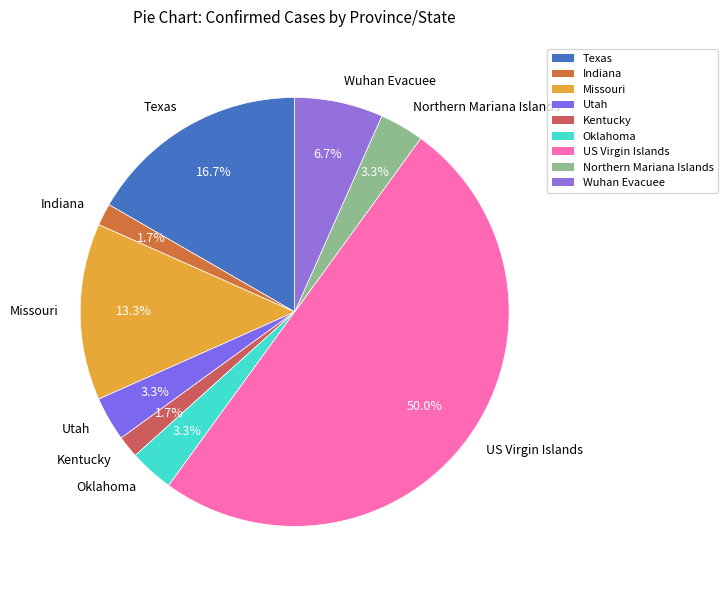

The Missouri slice represents 23% of the pie. True or false?

False